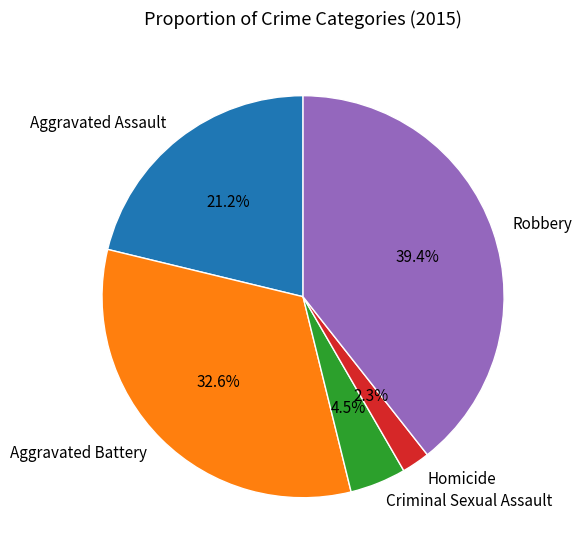

To the nearest percent, what is the combined percentage of Aggravated Battery and Robbery?

72%